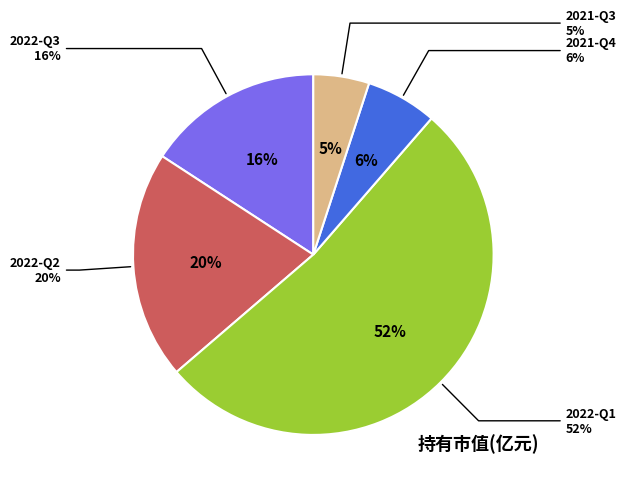

To the nearest percent, what is the difference between the largest and smallest slice percentages?

47%